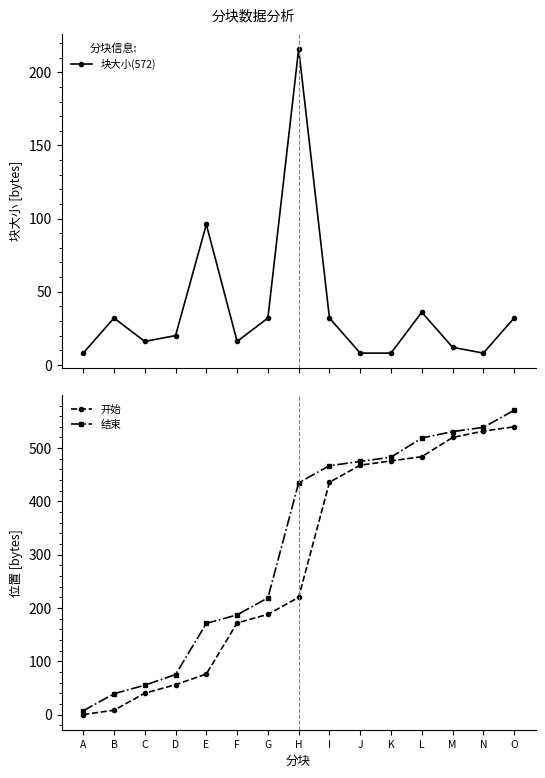

At which label does 块大小(572) reach its peak?

H